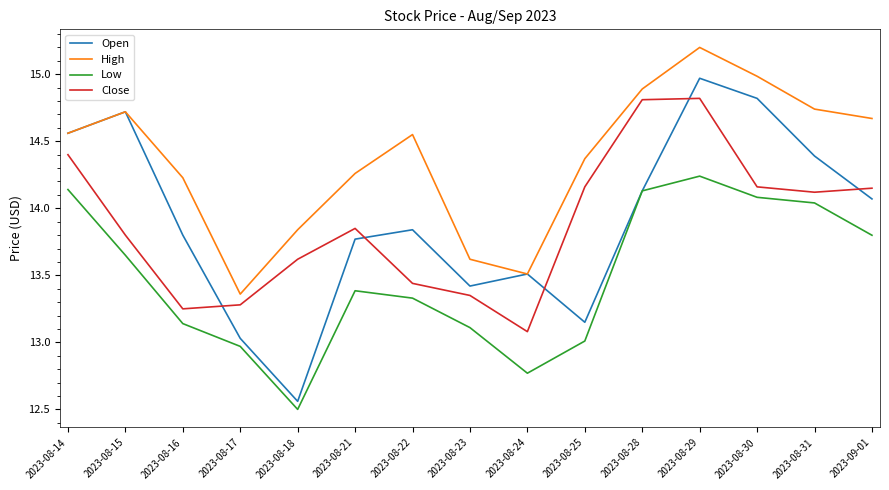

What is the difference between the highest and lowest values at 2023-08-23?

0.5